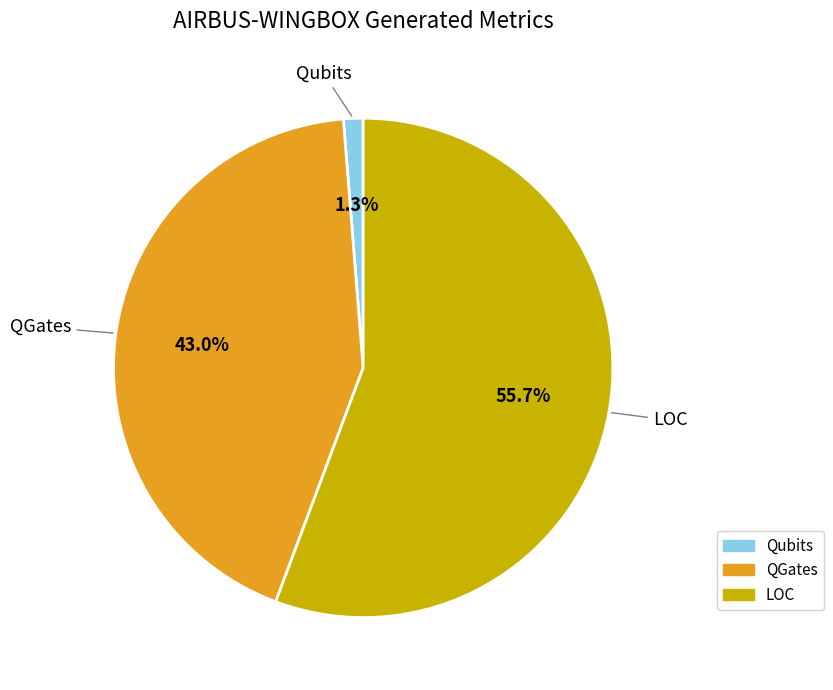

How many segments does this pie chart have?

3